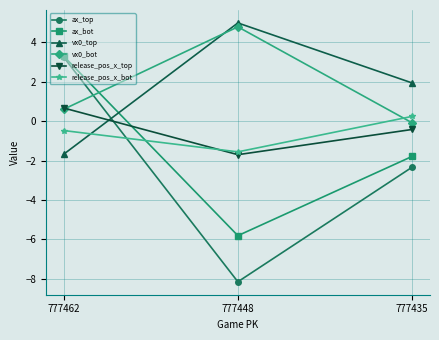

What is the sum of all vx0_bot values?

5.3